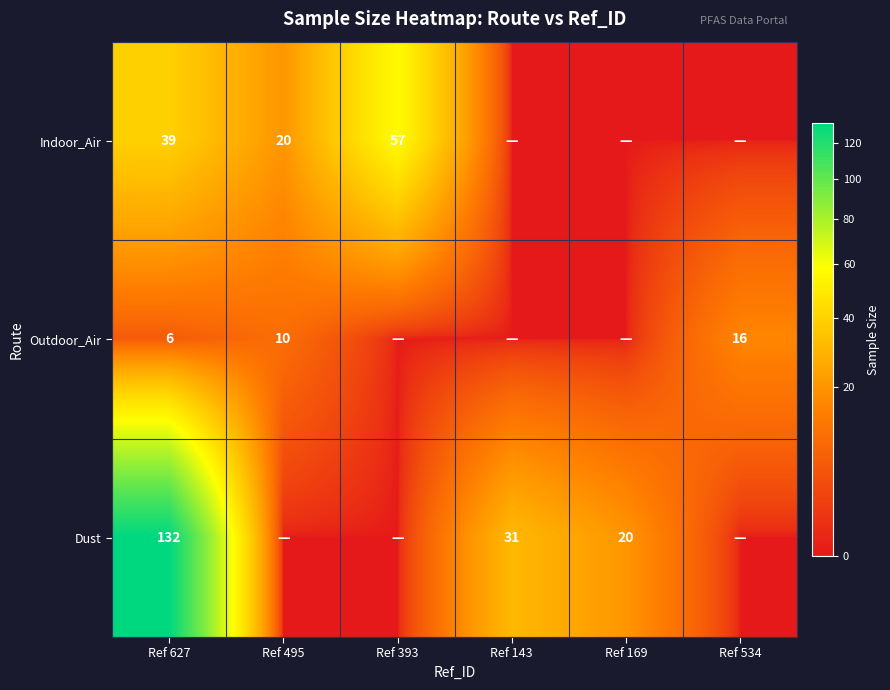

What is the spread (max minus min) of values at Ref 627?

126